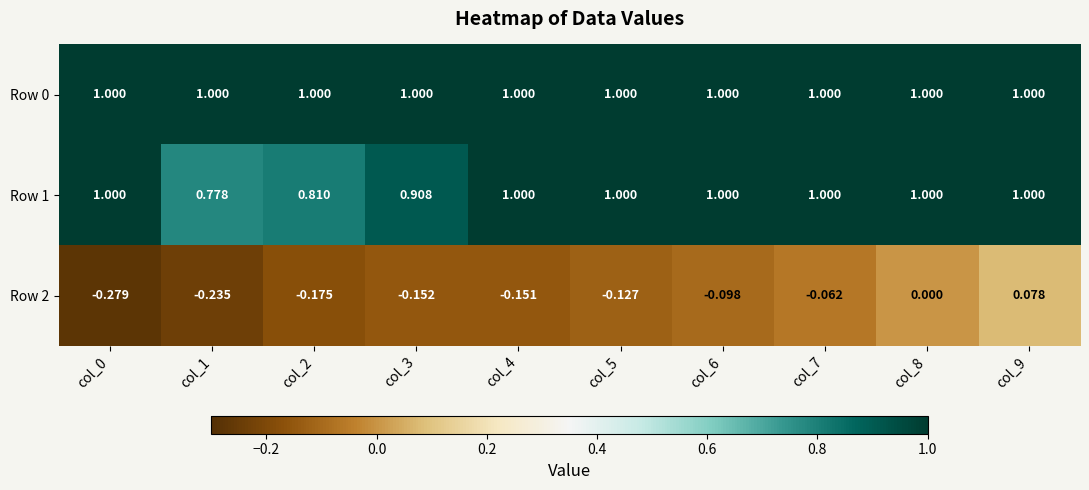

Is the value of Row 2 at col_2 greater than the value of Row 0 at col_9?

No